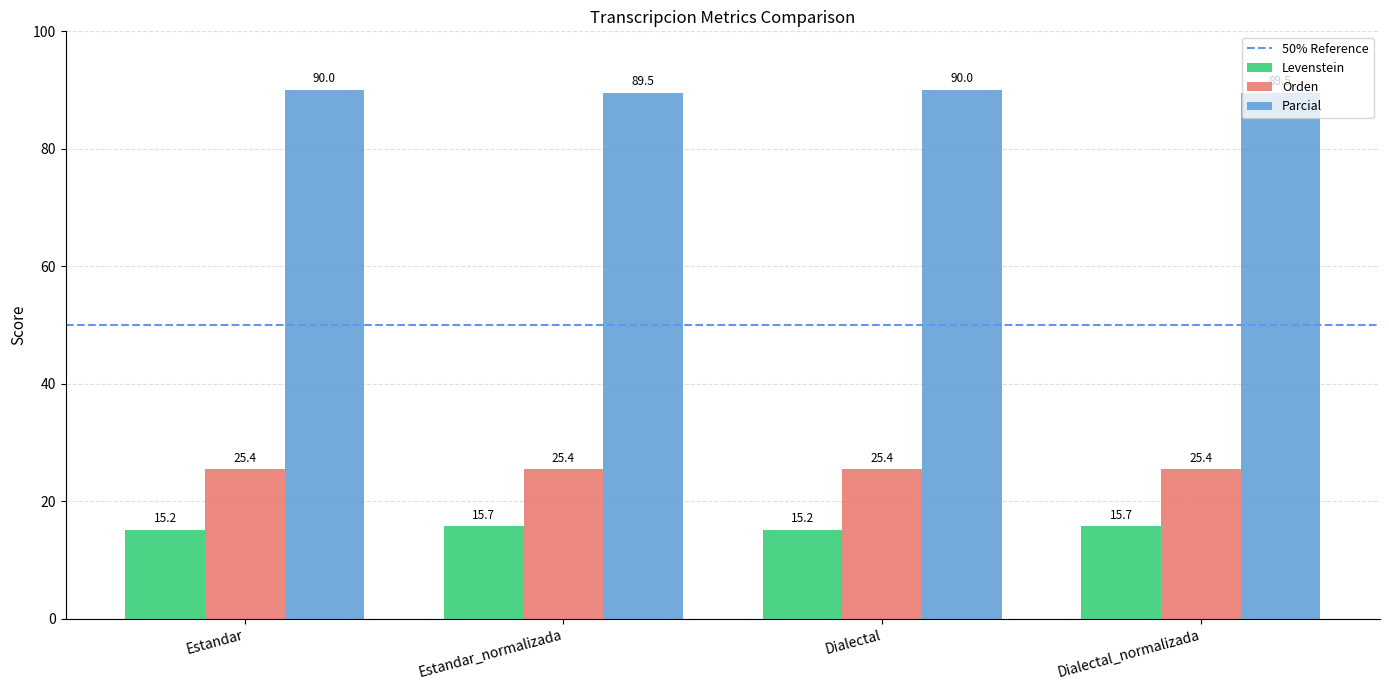

What is the spread (max minus min) of values at Dialectal?

74.8